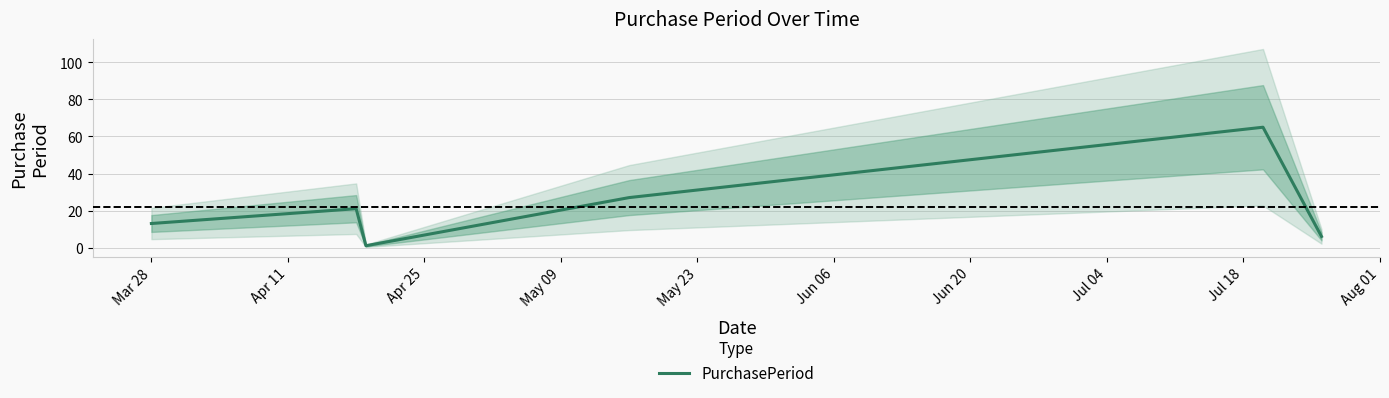

True or false: the data has more than 0 interior local peaks.

True